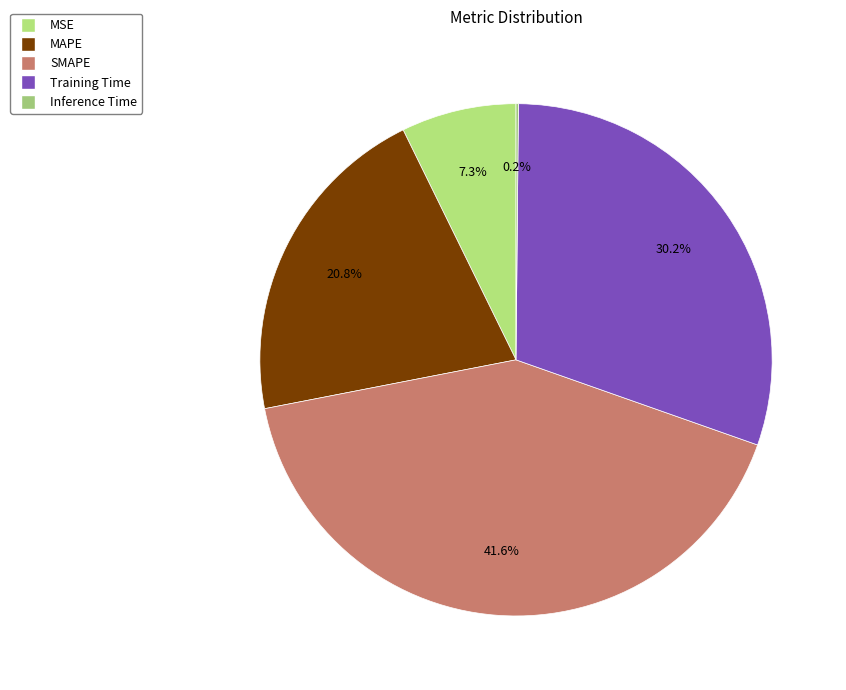

What is the change in value from MSE to Training Time?

+1.1